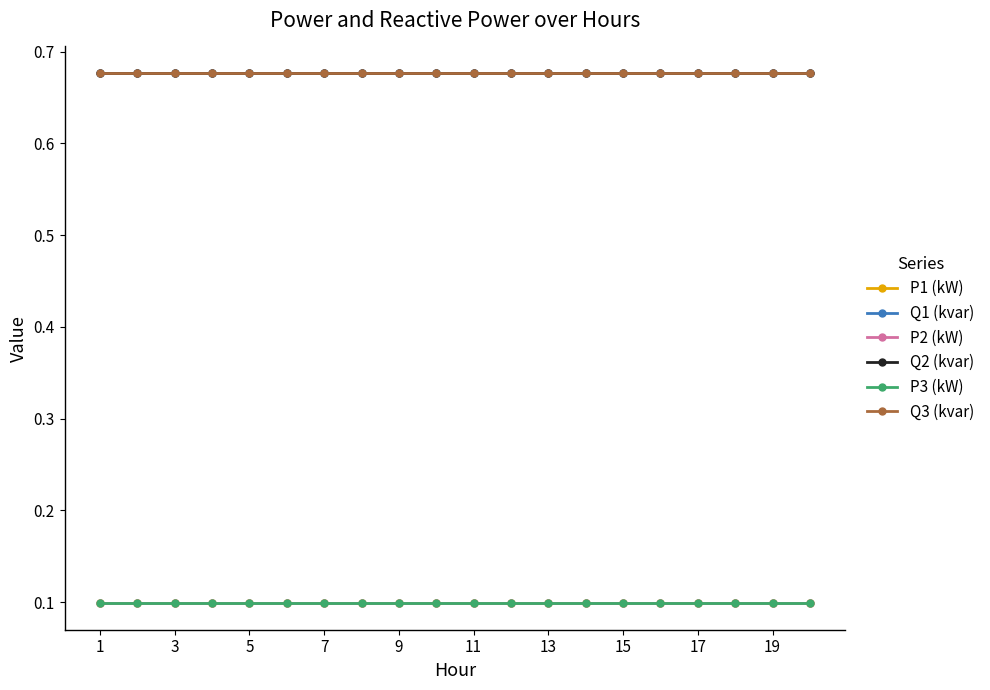

True or false: Q2 (kvar) and P3 (kW) intersect in this chart.

False